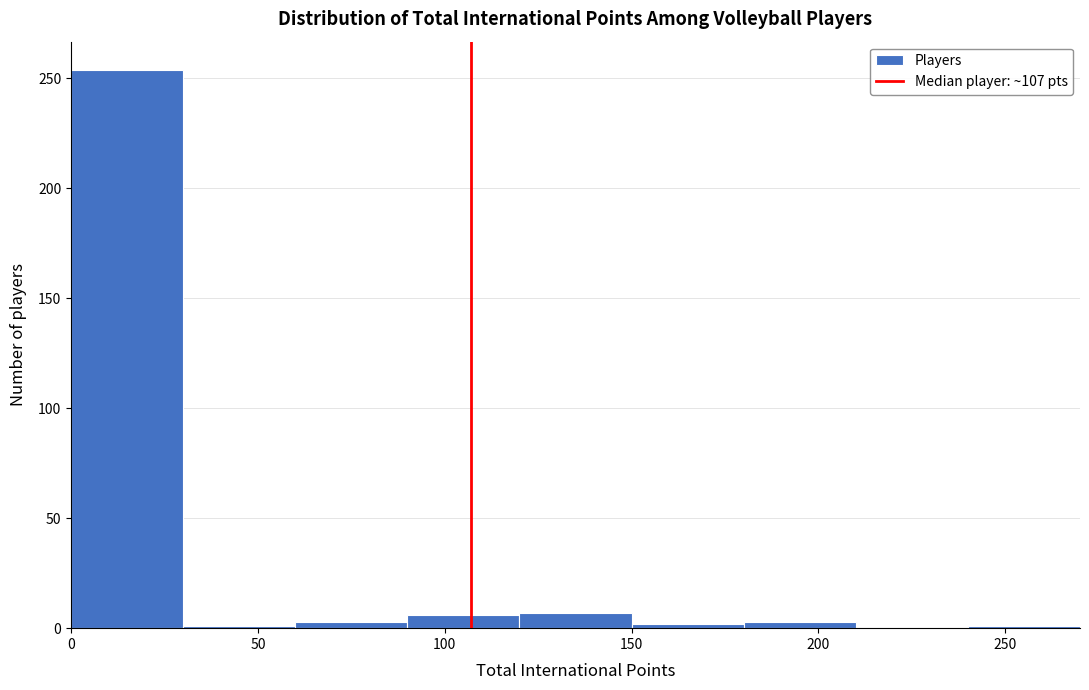

How tall is the bar that spans 0 to 30 on the x-axis? The values are not printed on the chart, so give them approximately, as read against the axis.

255